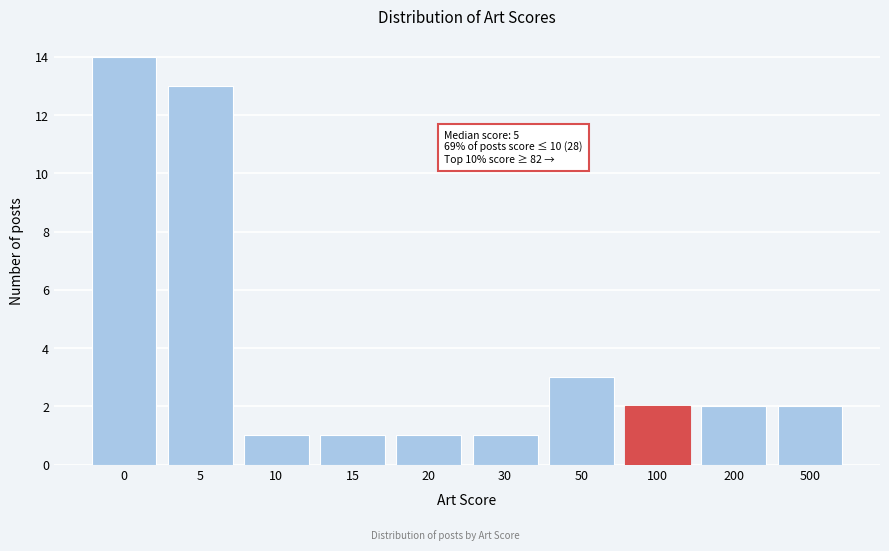

Reading right to left, transcribe all the data shown in this chart.

2	2	2	3	1	1	1	1	13	14